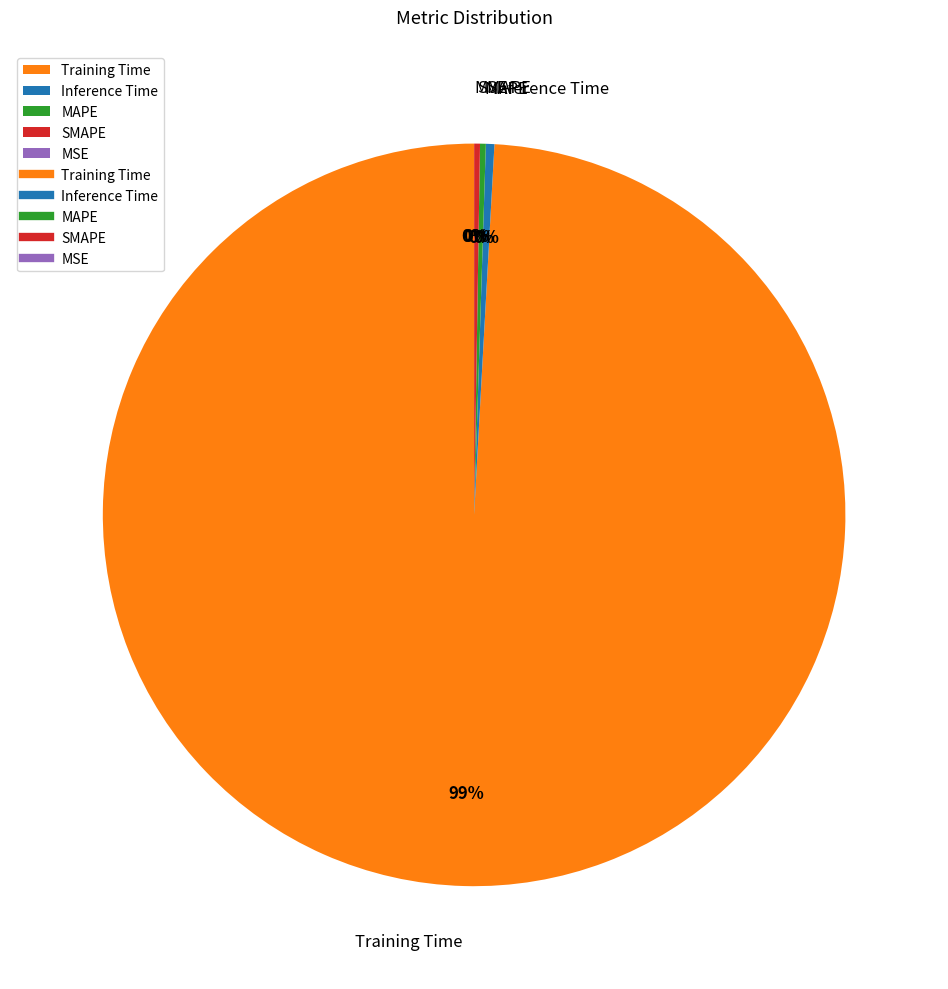

Combined, do Inference Time and Training Time account for over 50%?

Yes